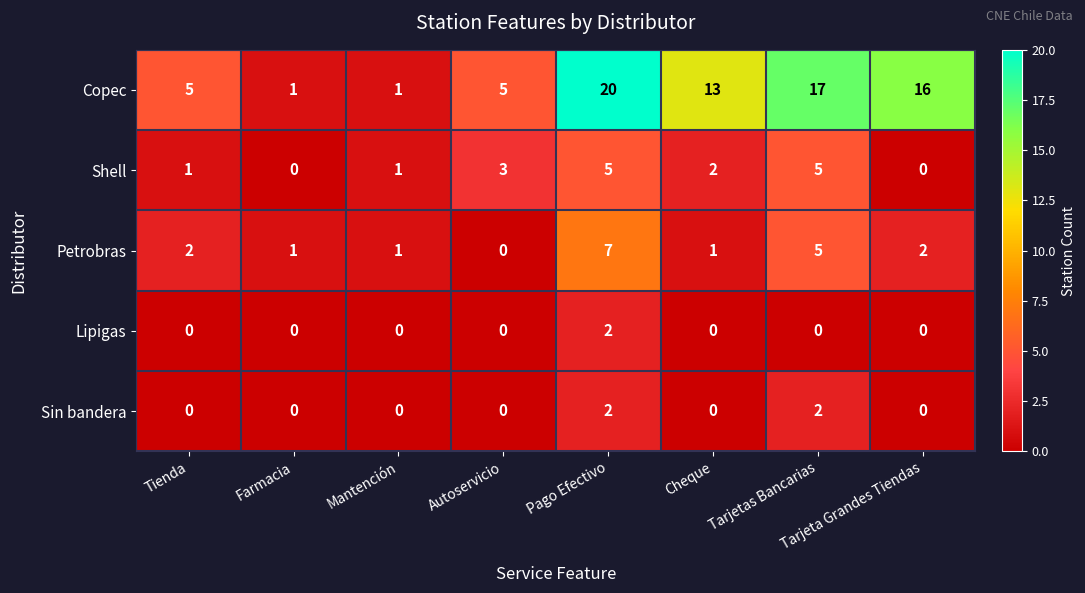

What is the difference between the second highest and minimum values in the Petrobras series?

5